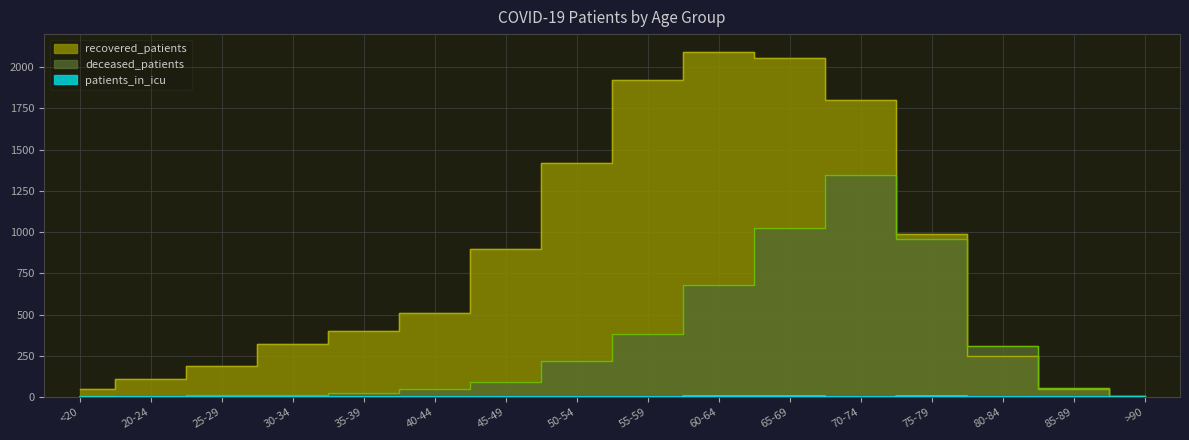

Is it true that patients_in_icu equals 0 at 35-39?

True